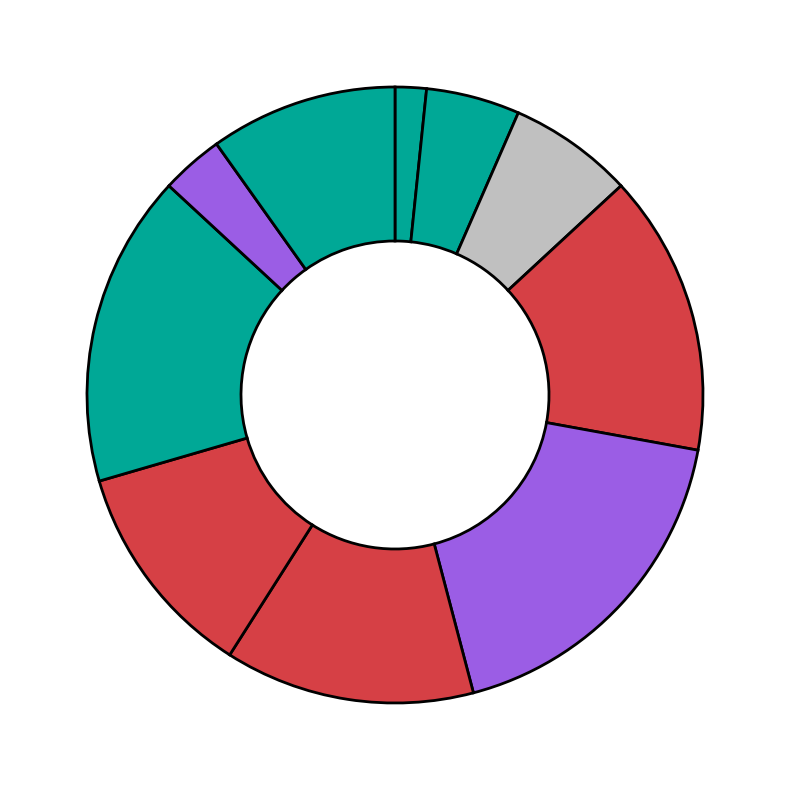

How many slices are in this pie chart?

10